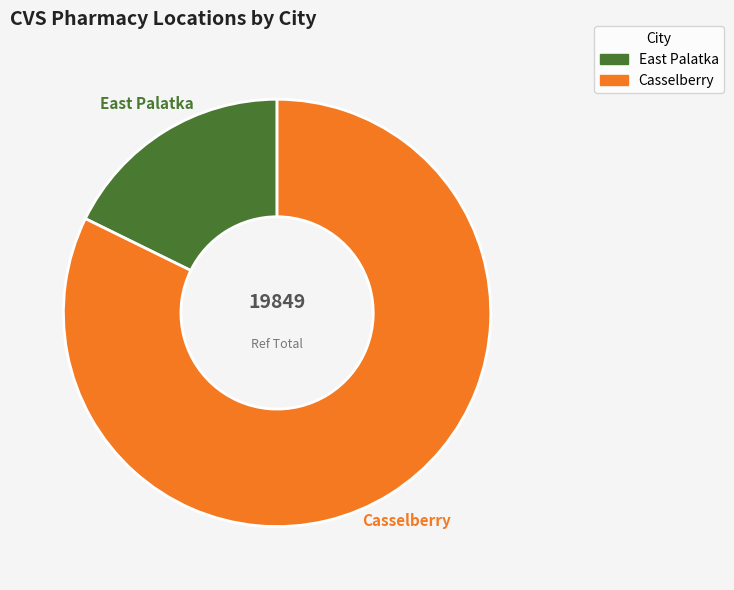

To the nearest percent, what portion does East Palatka represent?

18%